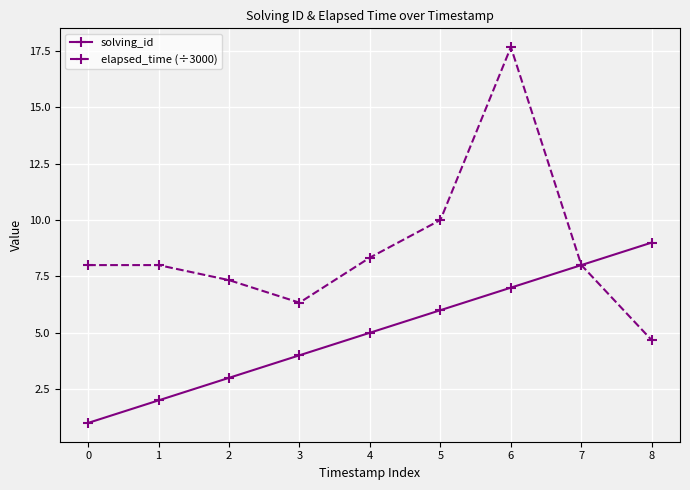

Does the chart display data point markers on the line(s)?

Yes